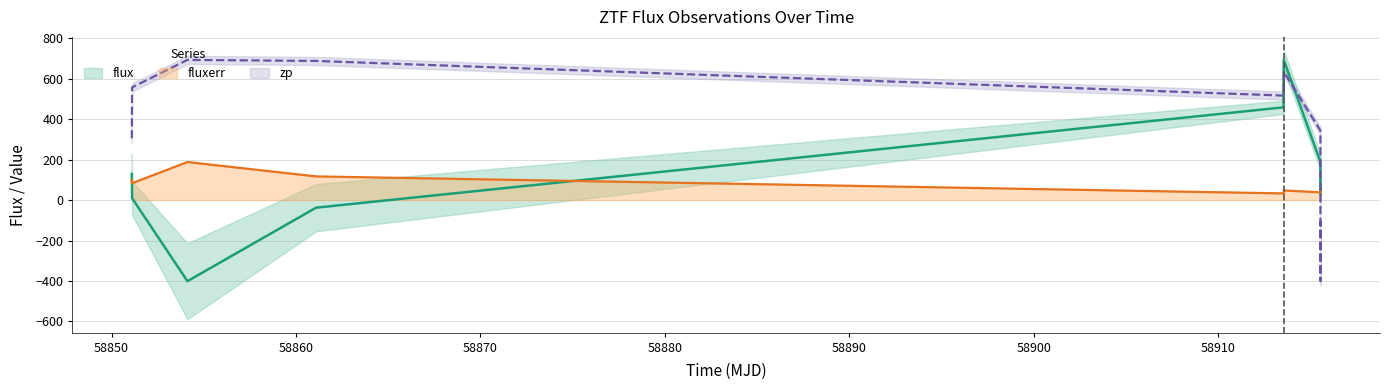

What is the difference between the maximum and second lowest values in the flux series?

730.3